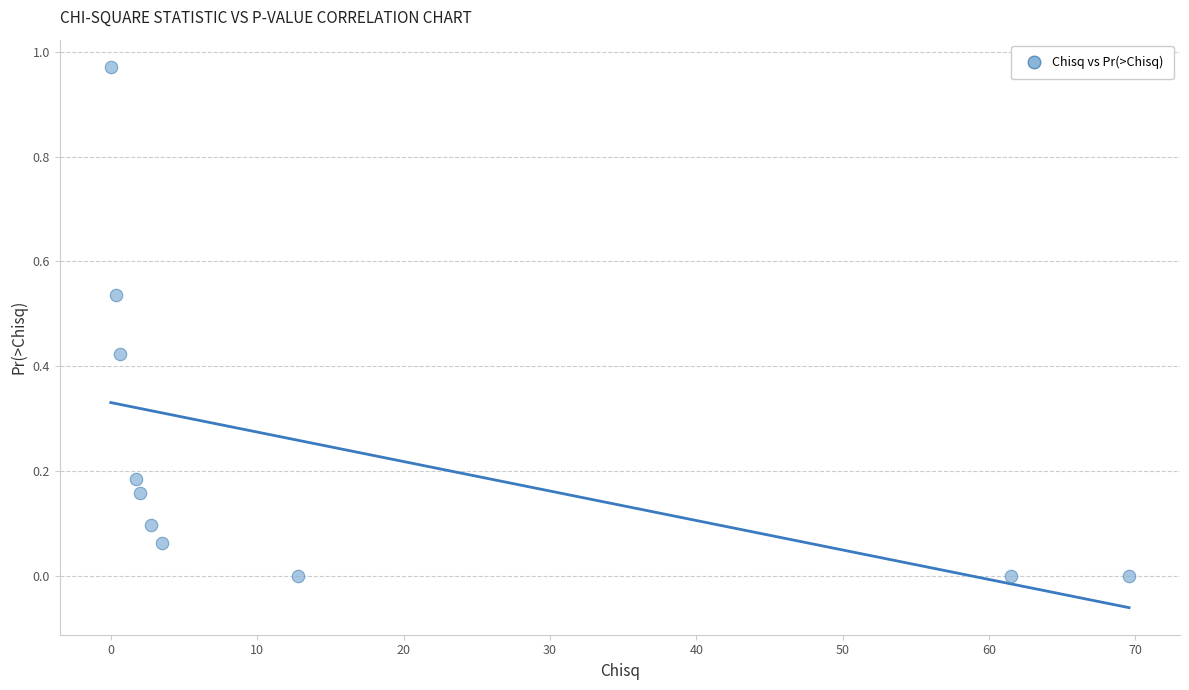

What is the average X value?

15.5